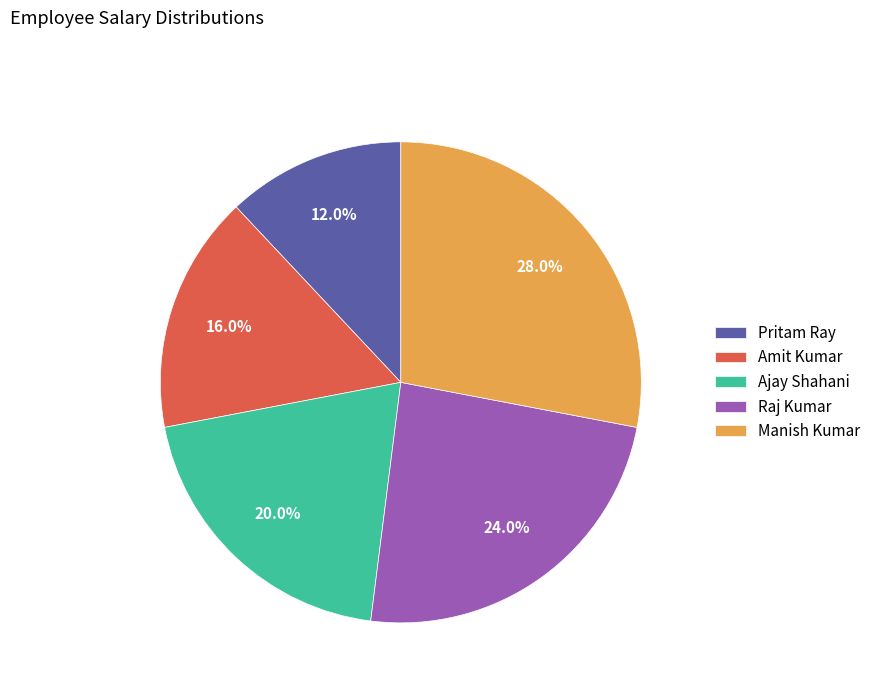

To the nearest percent, what is the difference between the Ajay Shahani and Manish Kumar slice percentages?

8%